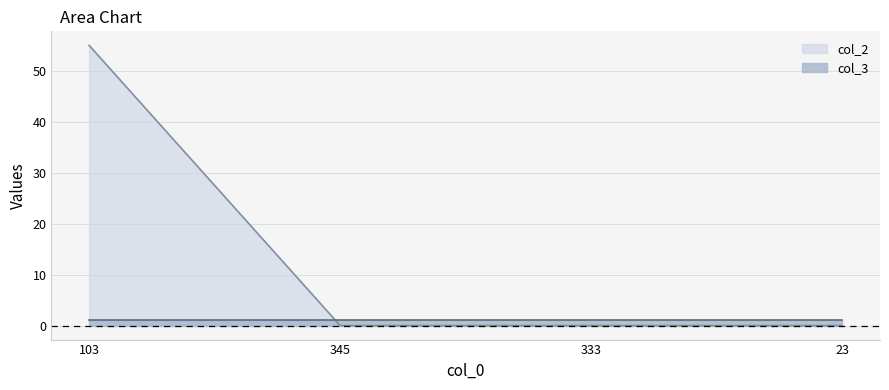

Does the chart have visible grid lines?

Yes